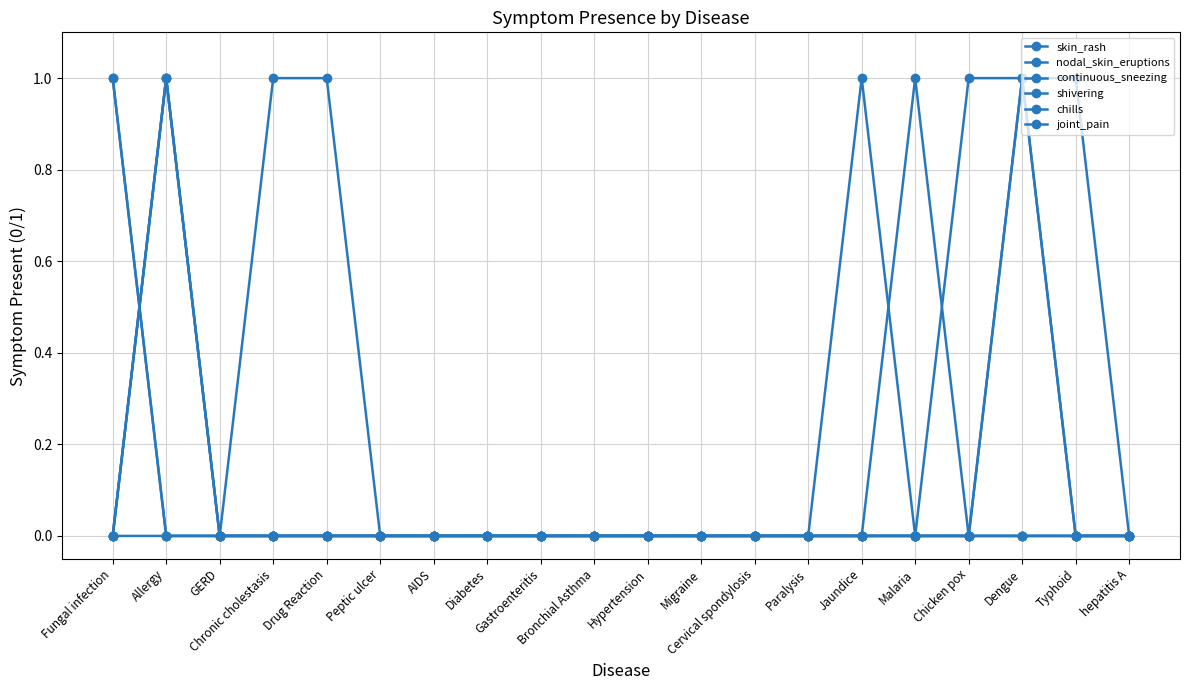

Reading left to right, what are all the values shown in this chart?

skin_rash: 1	0	0	1	1	0	0	0	0	0	0	0	0	0	1	0	1	1	0	0
nodal_skin_eruptions: 1	0	0	0	0	0	0	0	0	0	0	0	0	0	0	0	0	0	0	0
continuous_sneezing: 0	1	0	0	0	0	0	0	0	0	0	0	0	0	0	0	0	0	0	0
shivering: 0	1	0	0	0	0	0	0	0	0	0	0	0	0	0	0	0	0	0	0
chills: 0	1	0	0	0	0	0	0	0	0	0	0	0	0	0	1	0	1	1	0
joint_pain: 0	0	0	0	0	0	0	0	0	0	0	0	0	0	0	0	0	1	0	0